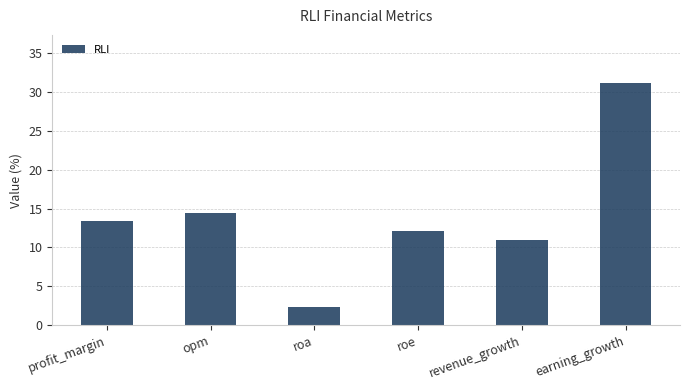

How many distinct data groups are displayed?

1